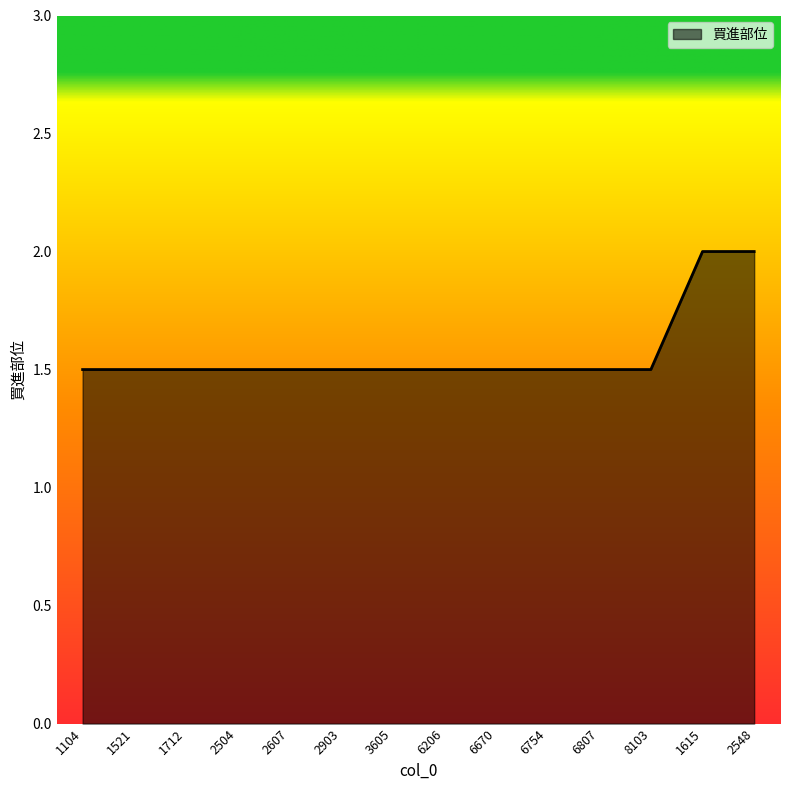

What position from the right is 6670?

6